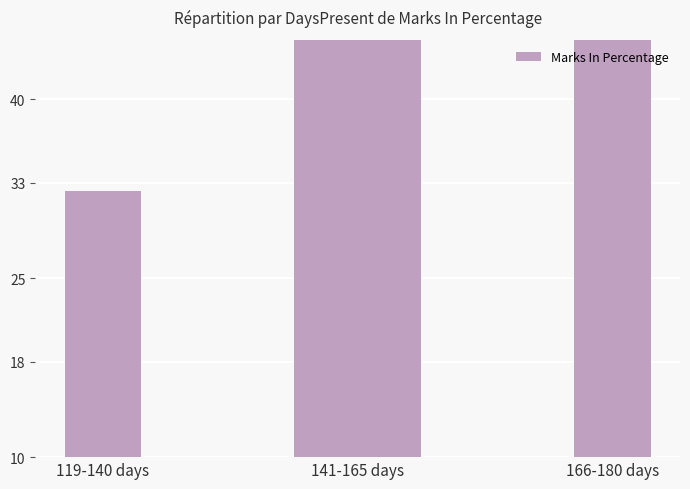

The chart shows a value of 47.4 at 166-180 days. True or false?

False